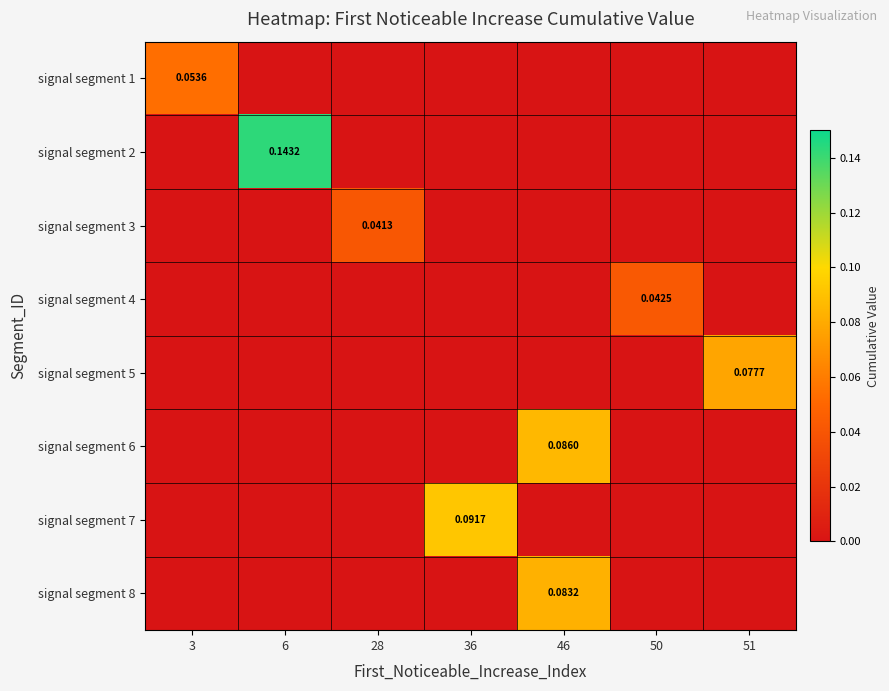

Rank the categories by signal segment 1 value from highest to lowest.

3, 6, 28, 36, 46, 50, 51